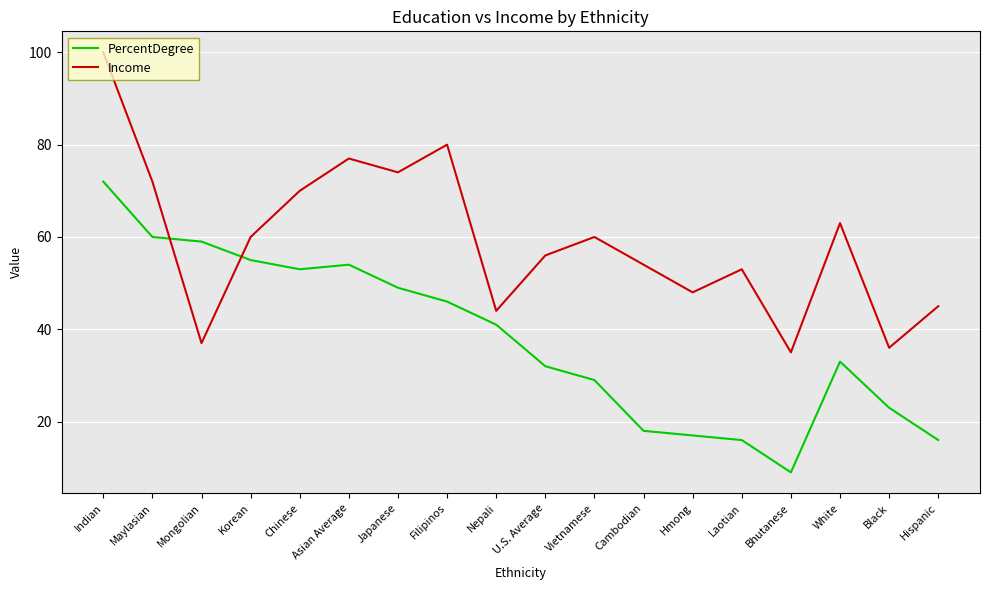

What position from the left is Mongolian?

3